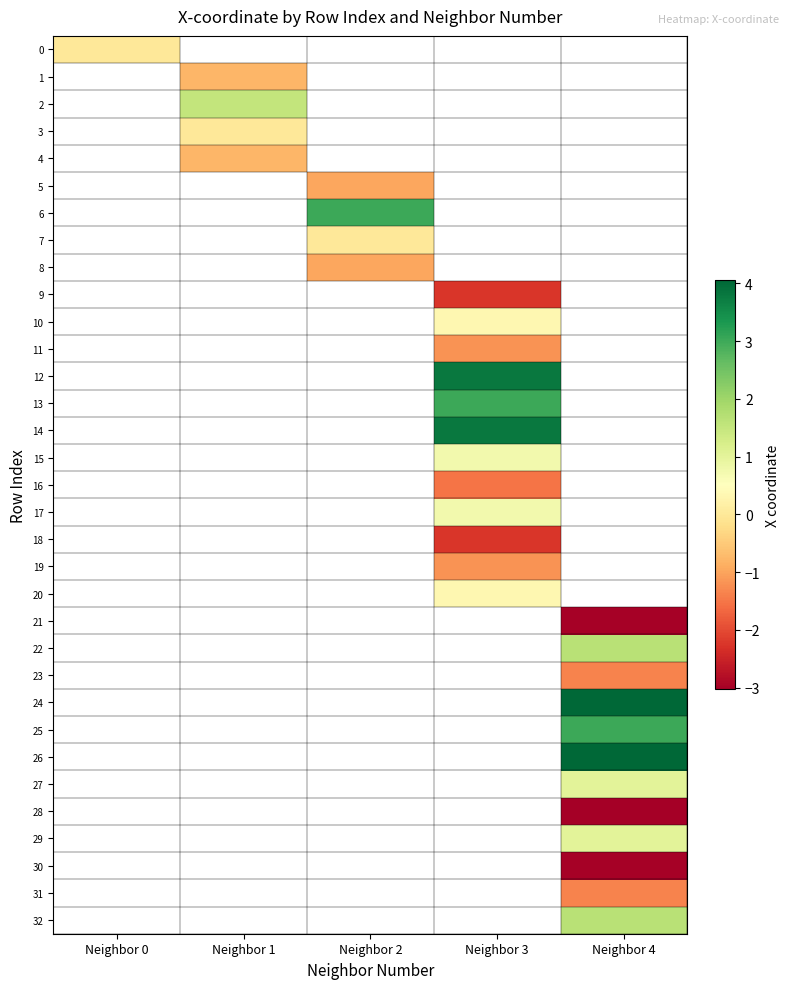

Is the value of 14 at Neighbor 0 greater than the value of 11 at Neighbor 0?

No